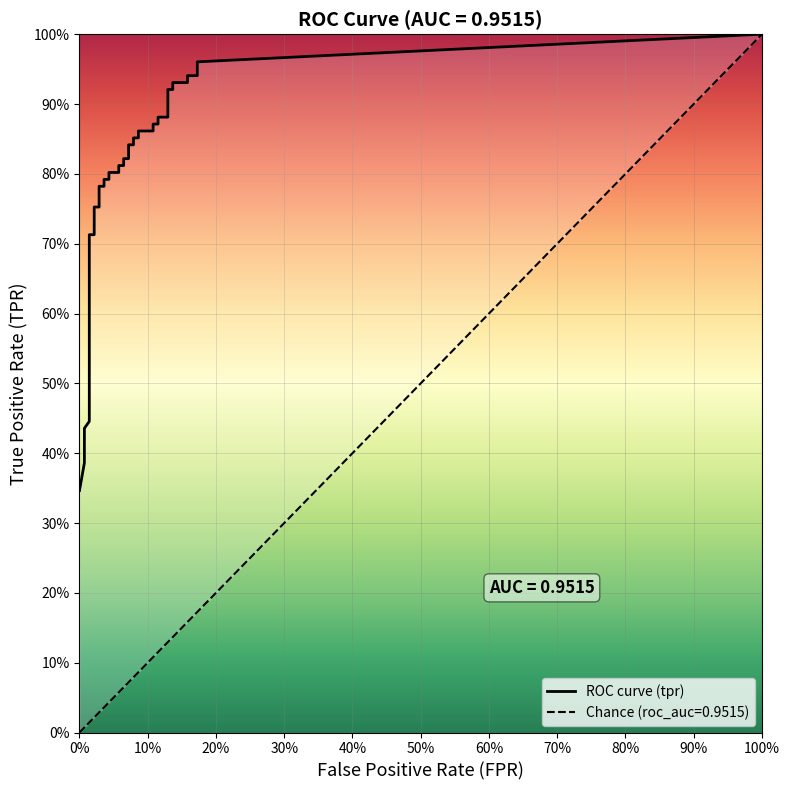

True or false: fpr has a value of 0.1 at 19.

True